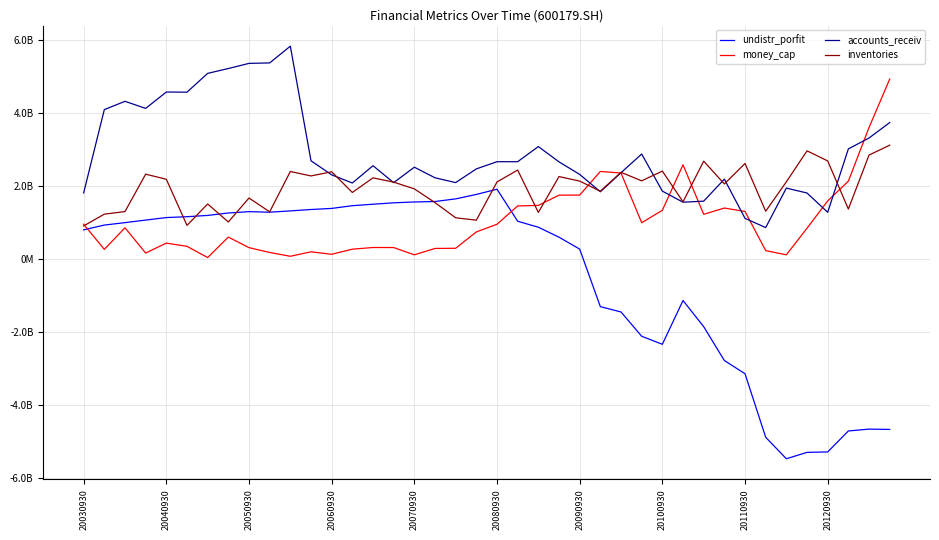

What are all the series names shown in the legend?

undistr_porfit, money_cap, accounts_receiv, inventories